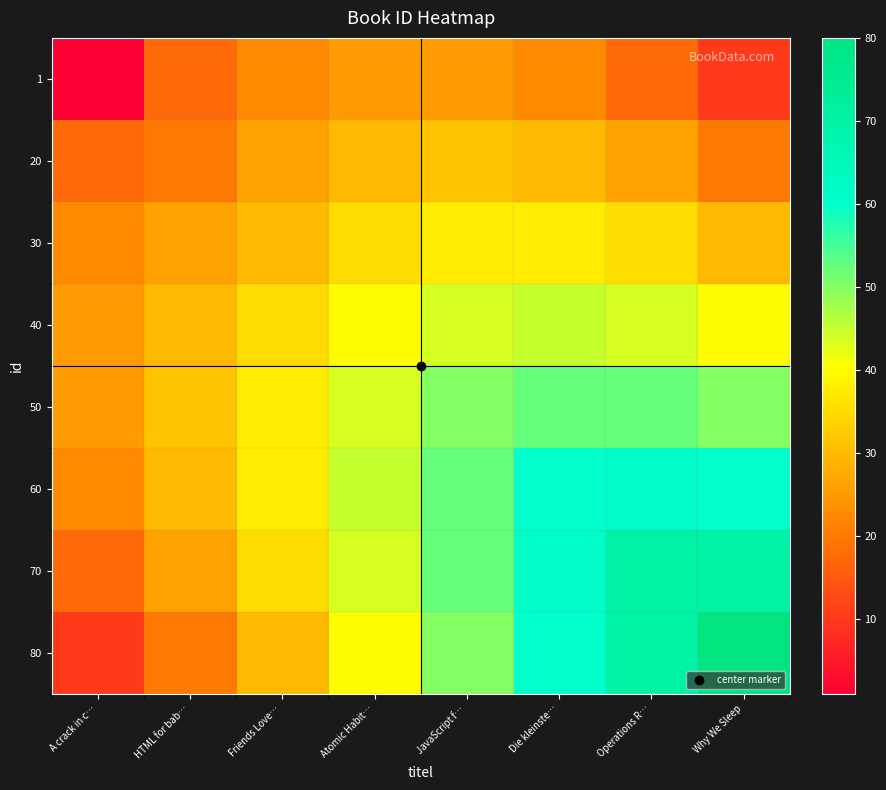

At which category is the sum across all series the highest?

Operations R…